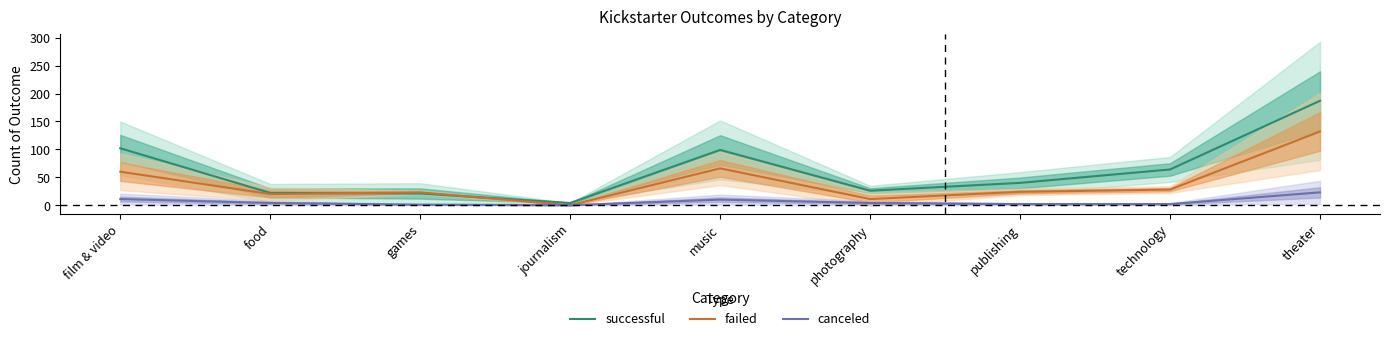

What is the difference between the maximum and minimum values in the failed series?

132